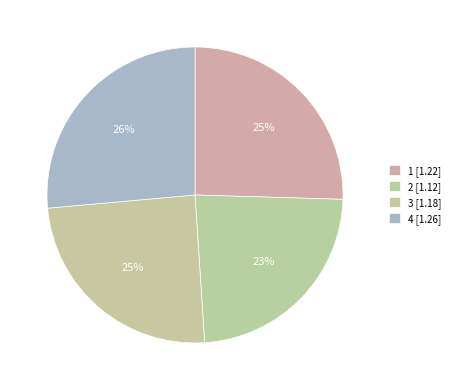

To the nearest percent, what portion does 4 represent?

26%